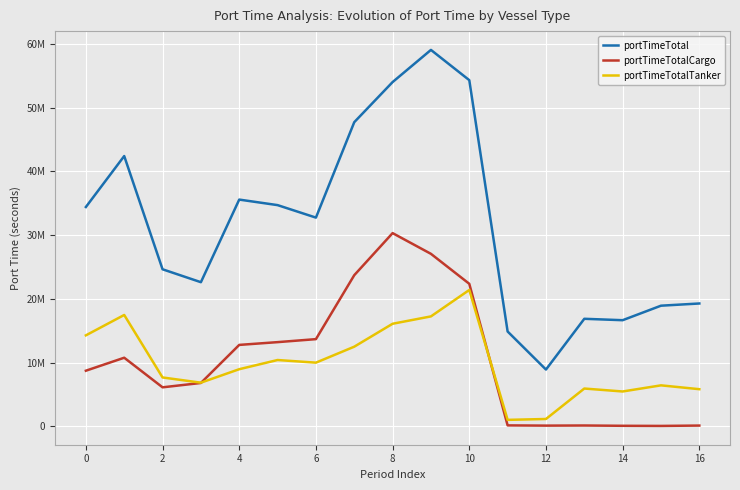

True or false: portTimeTotal and portTimeTotalTanker cross at least once.

False